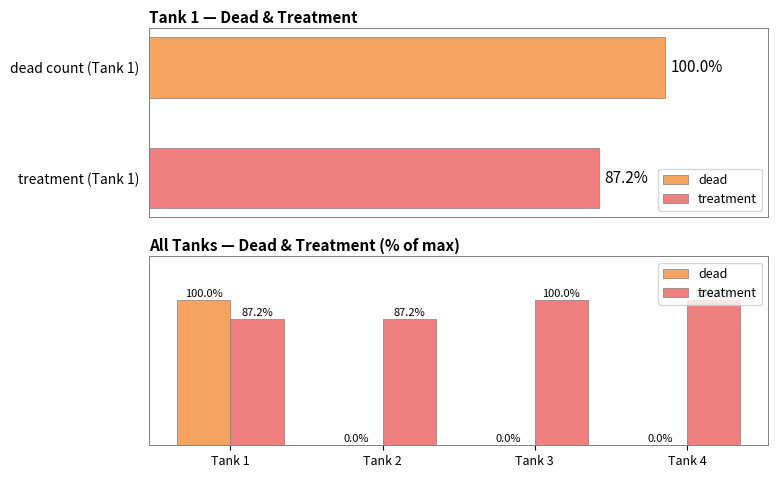

Which category has the lowest value in the treatment series?

Tank 1